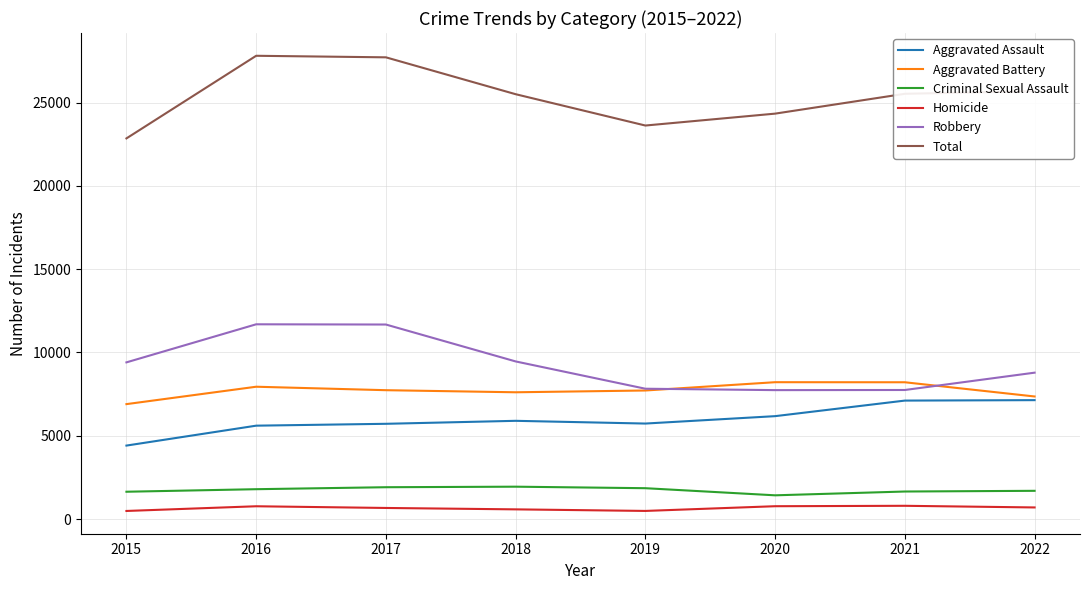

Is the value of Criminal Sexual Assault at 2015 greater than the value of Aggravated Assault at 2019?

No